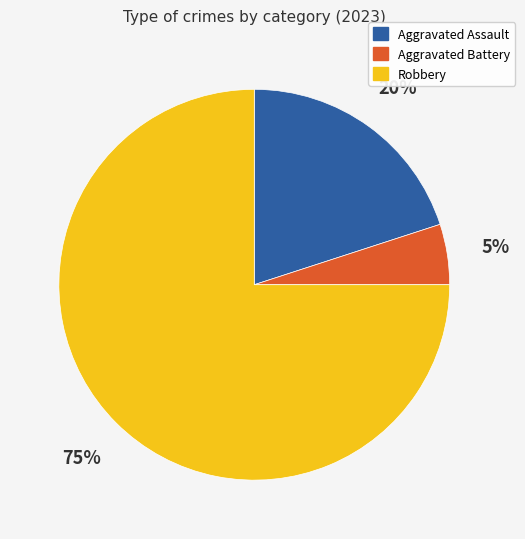

To the nearest percent, what percentage of the pie is Aggravated Battery?

5%